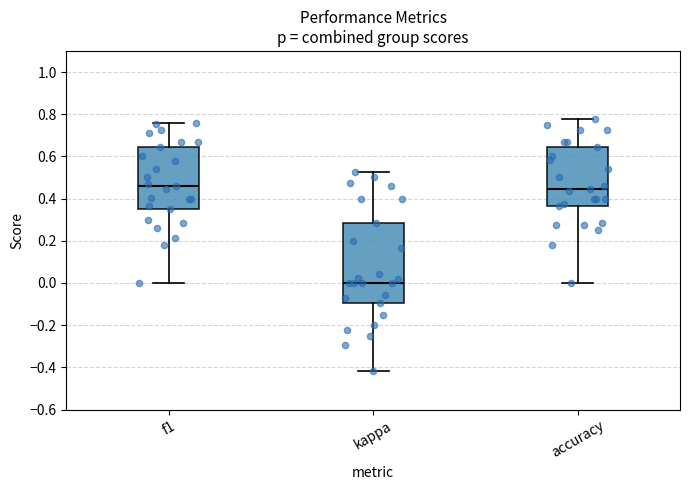

Where does the upper whisker of the box for kappa end on the y-axis? The values are not printed on the chart, so give them approximately, as read against the axis.

0.52